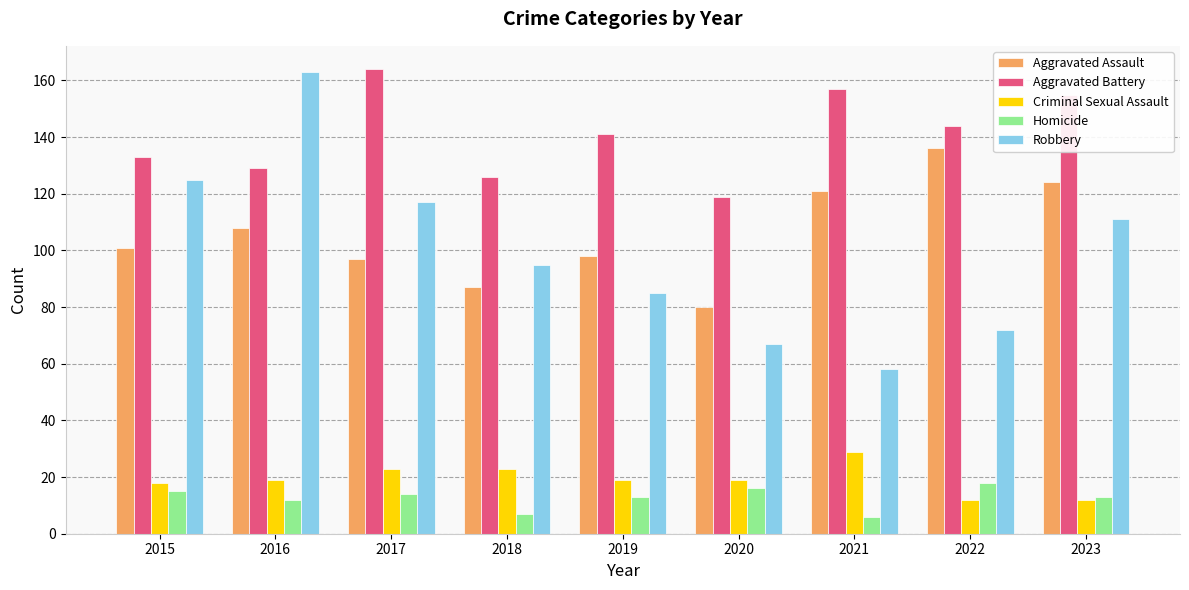

Does the chart contain any negative values?

No